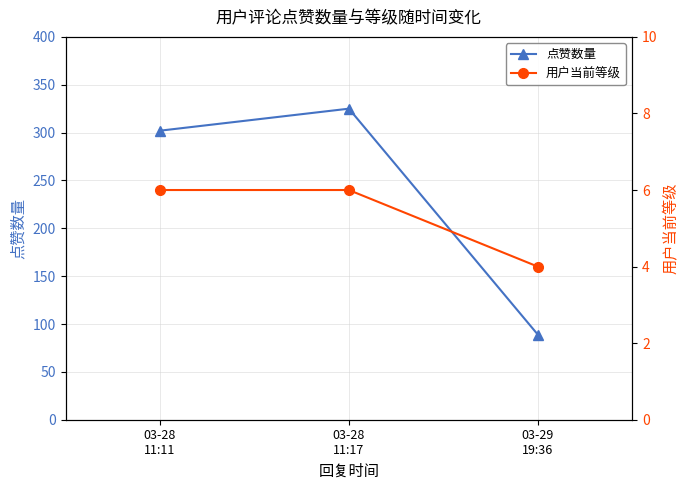

What is the approximate value of 用户当前等级 at 03-28
11:11?

6